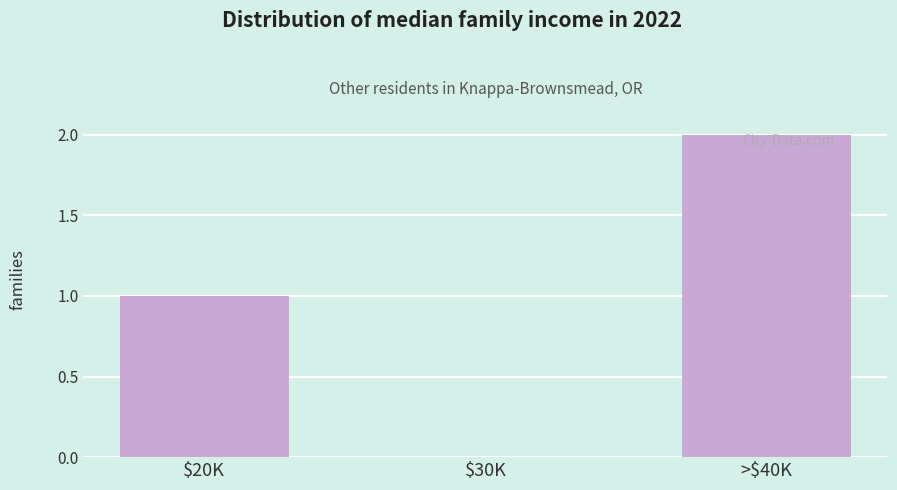

What is the sum of all values?

3